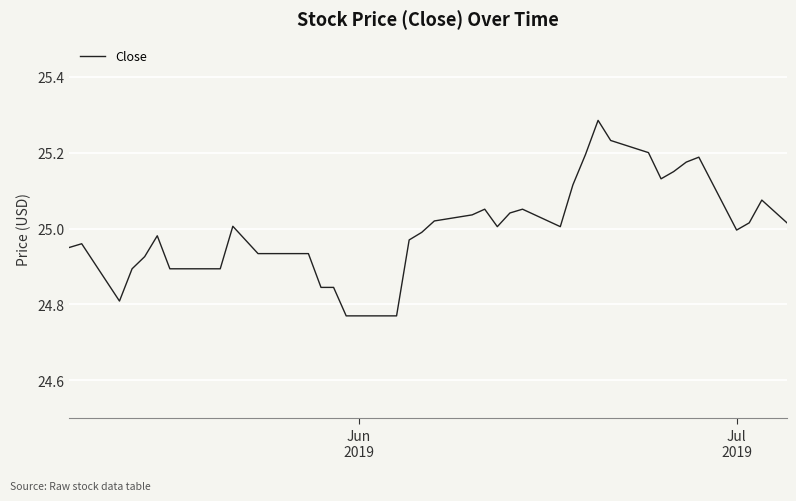

What is the difference between the maximum and minimum values?

0.5